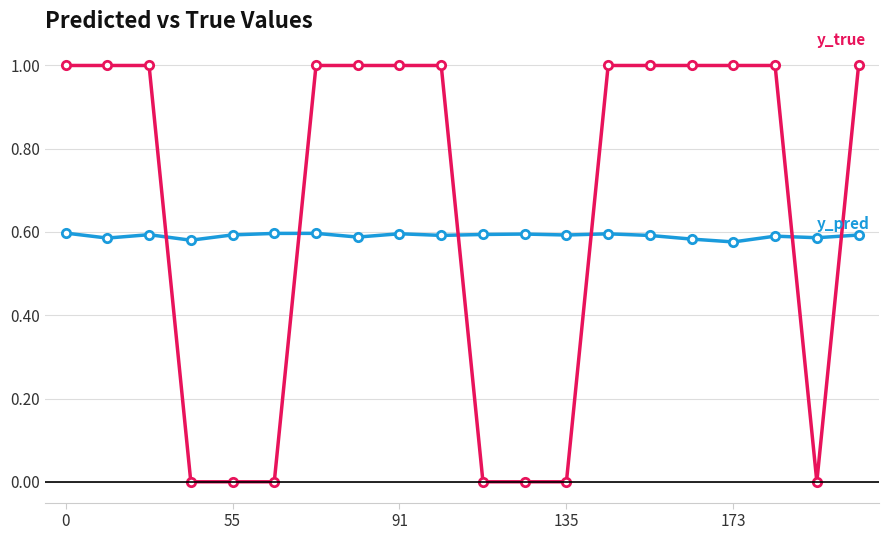

What is the greatest value displayed?

1.0